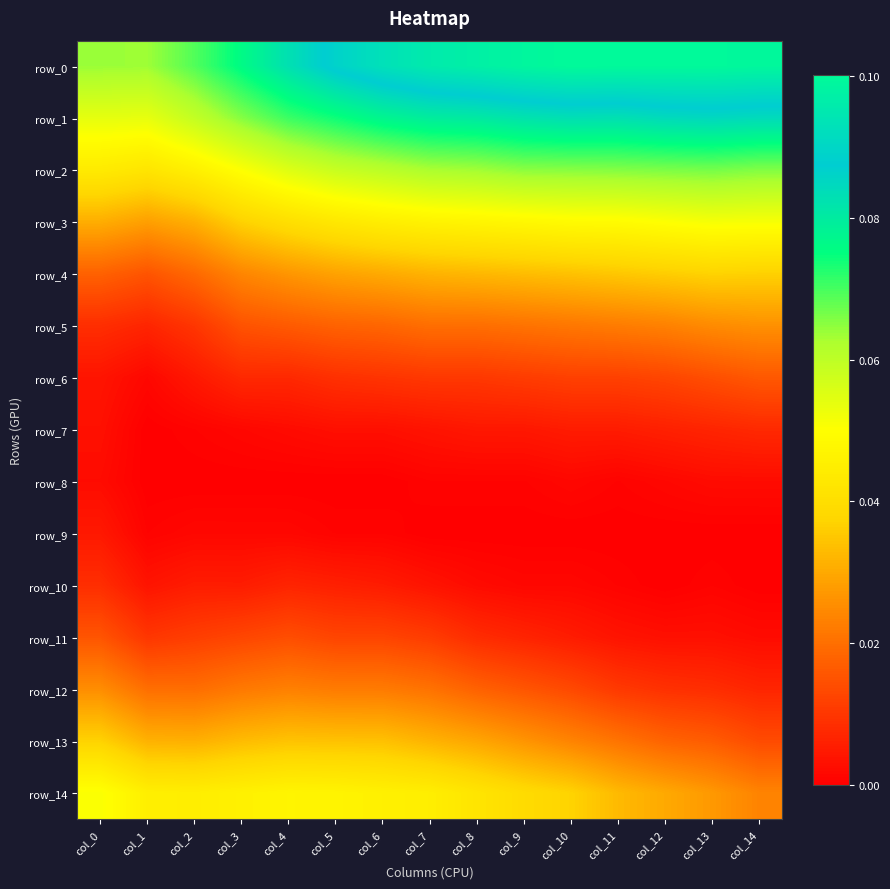

Is the value of row_1 at col_2 greater than the value of row_0 at col_1?

No